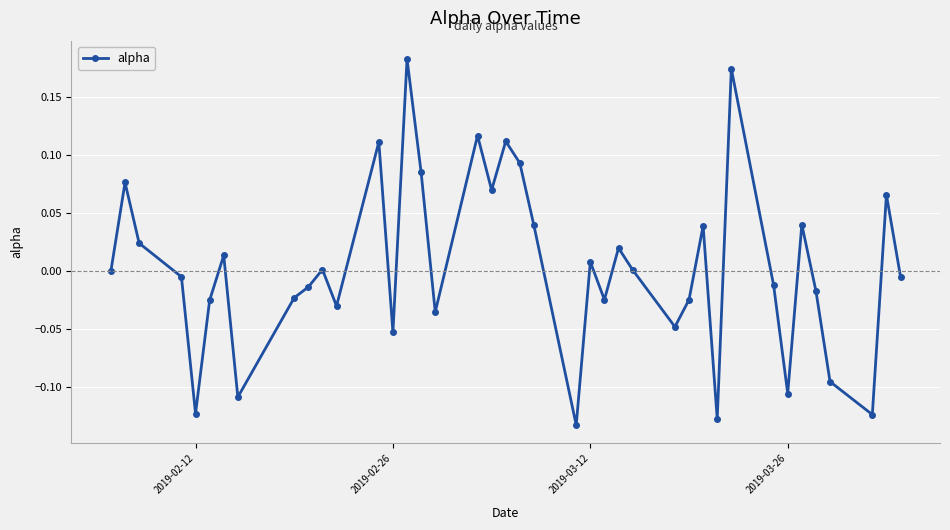

How many data points does each series have?

40